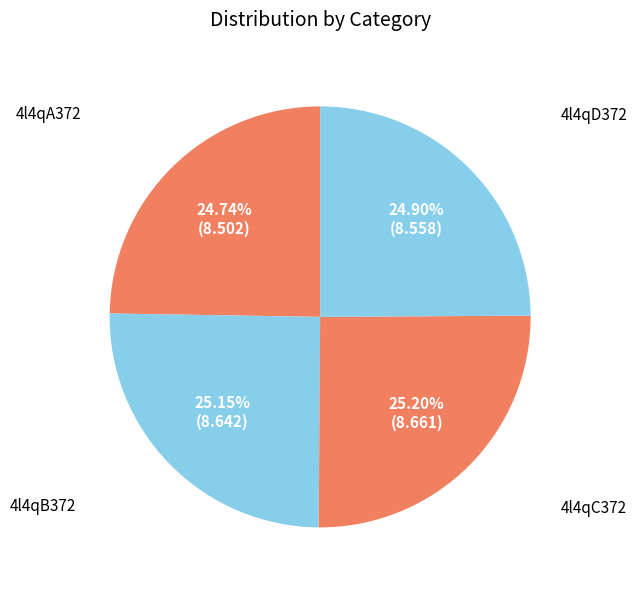

True or false: 4l4qD372 accounts for 25% of the total.

True